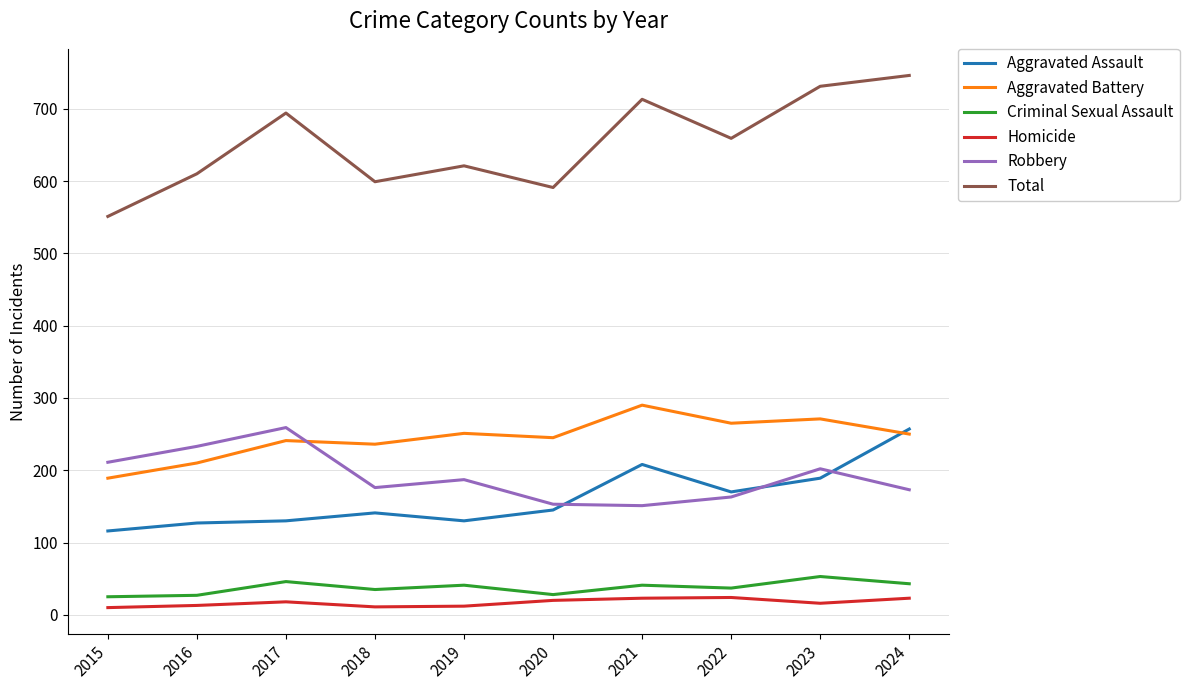

What is the total value across all series at 2020?

1182